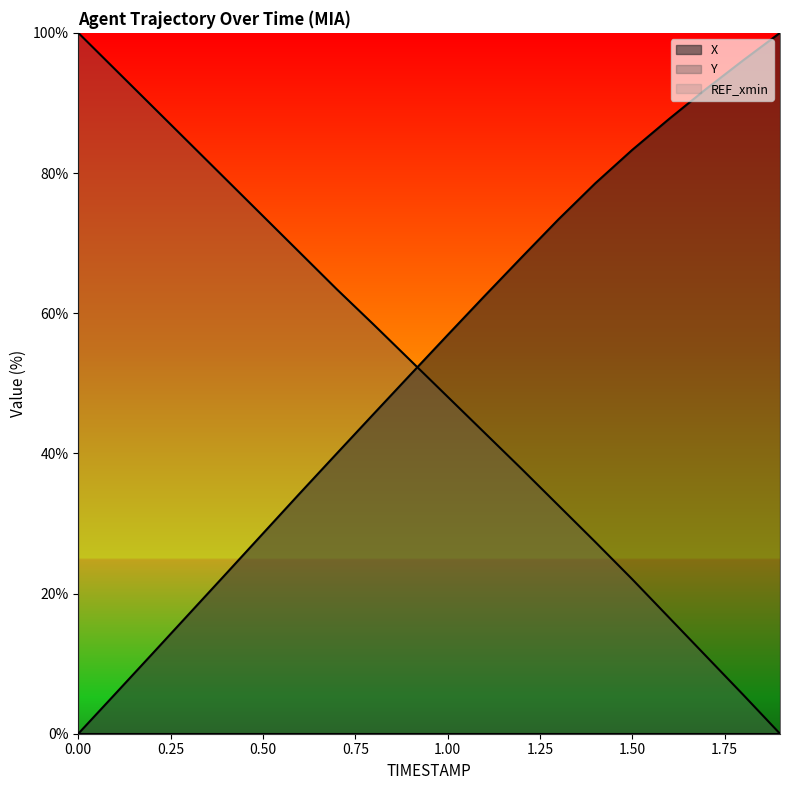

Which series ends up on top after the final intersection of Y and X?

X